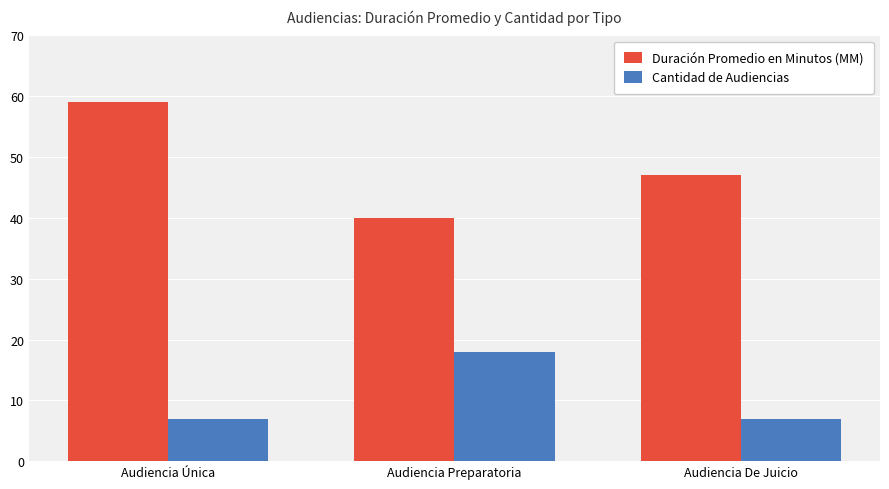

What is the sum of the Cantidad de Audiencias values at Audiencia De Juicio and Audiencia Única?

14